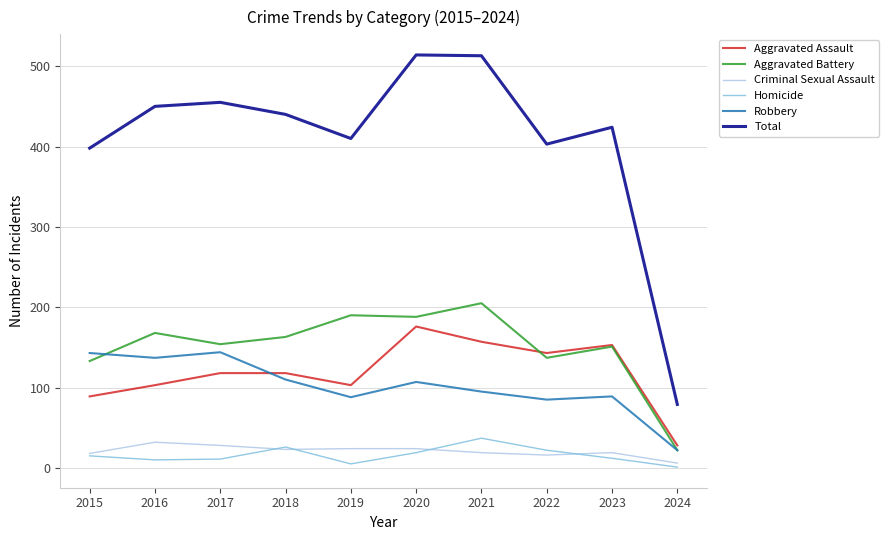

At which category does Total reach its first local valley?

2019